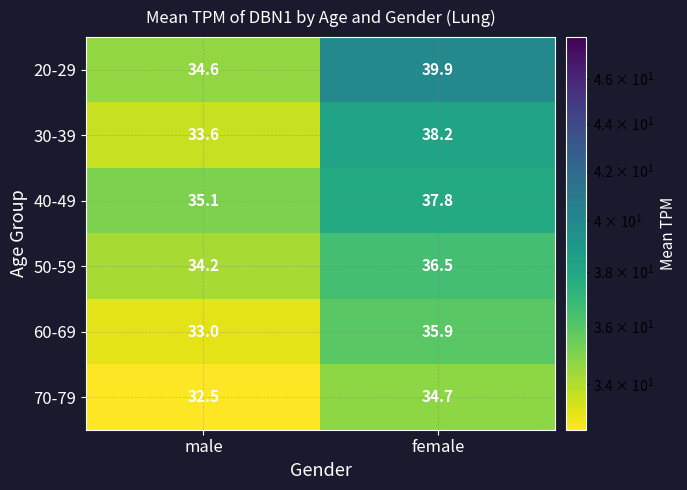

The 60-69 series shows 49.2 at male. True or false?

False